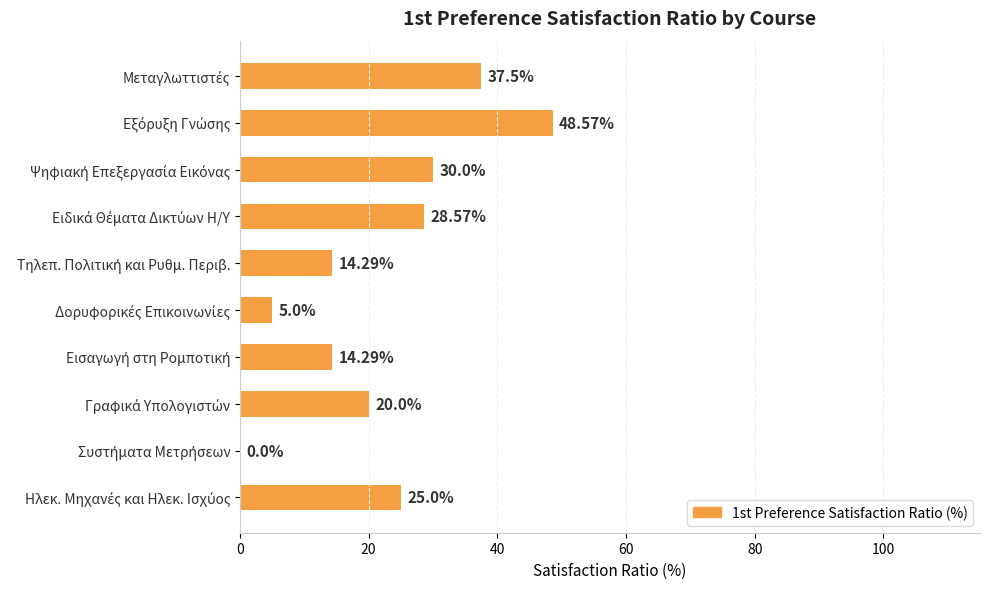

How many positive values are there?

9